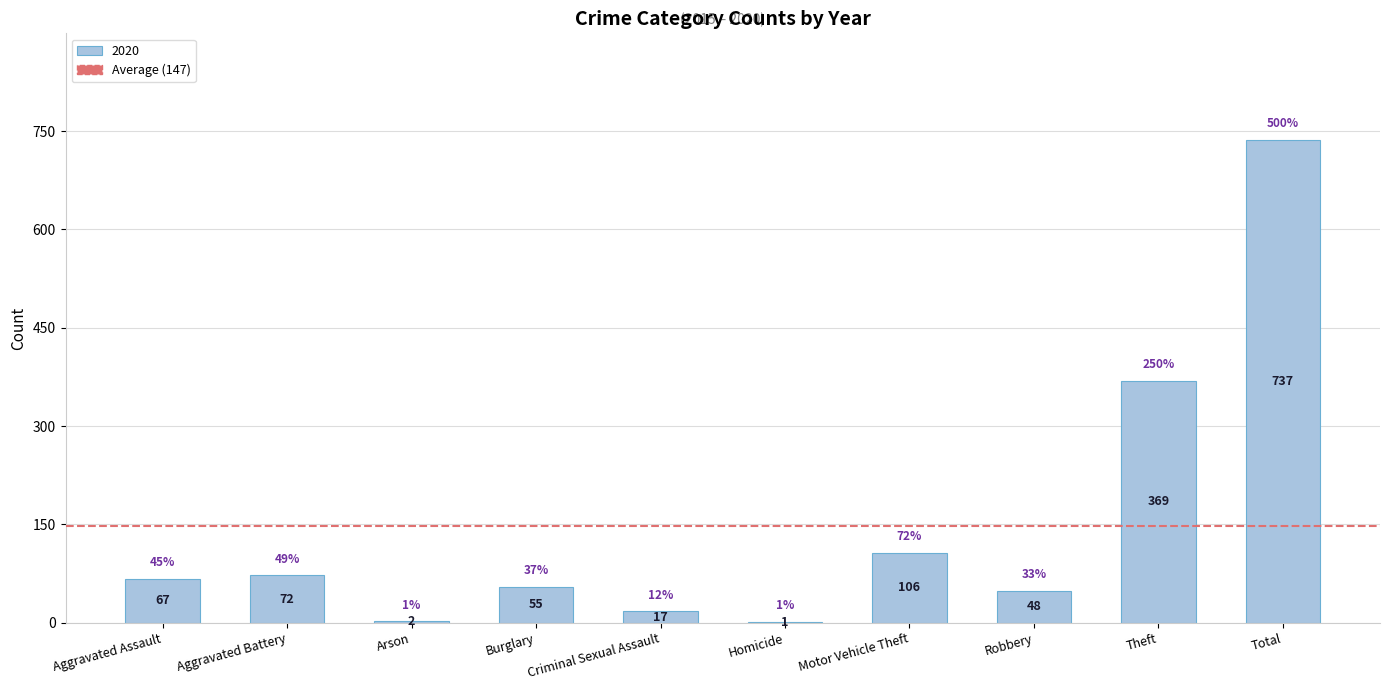

What is the change in value from Arson to Theft?

+367